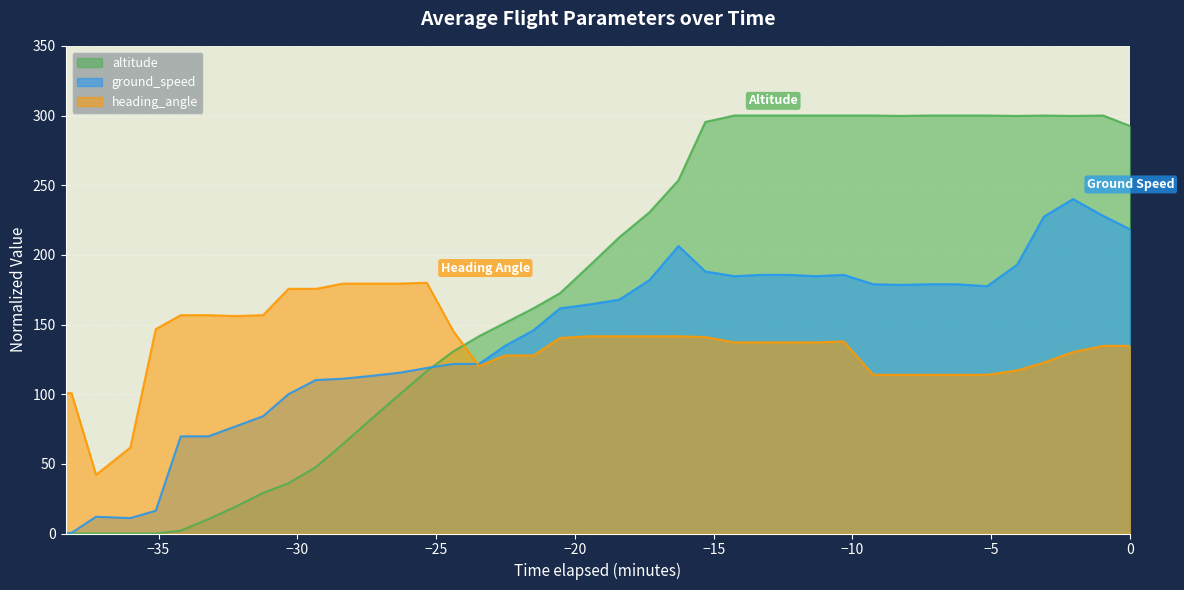

Rank the series by their maximum value, from highest to lowest.

altitude, ground_speed, heading_angle